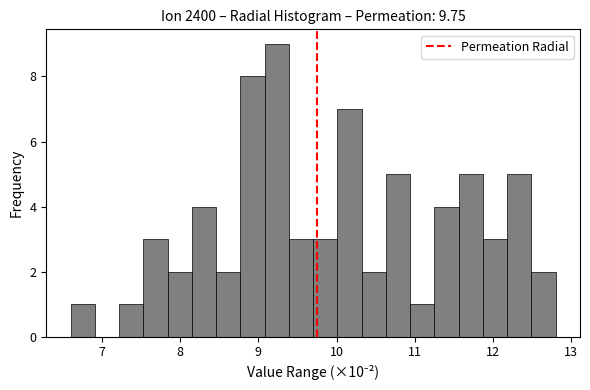

Around what value on the x-axis is the tallest bar? Give the approximate position of its centre, as read against the axis.

9.2